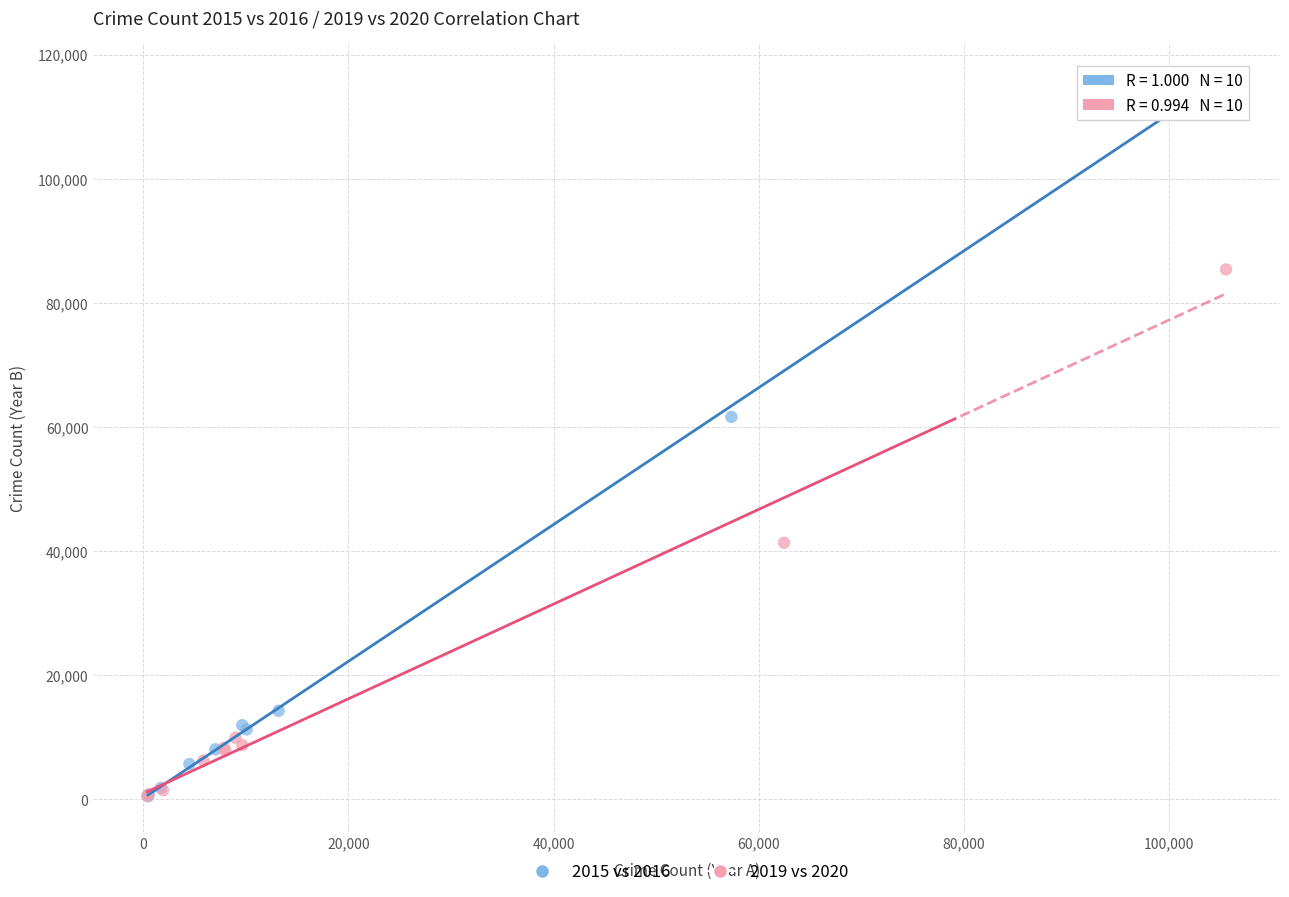

Which series contains the highest Y value?

2015 vs 2016